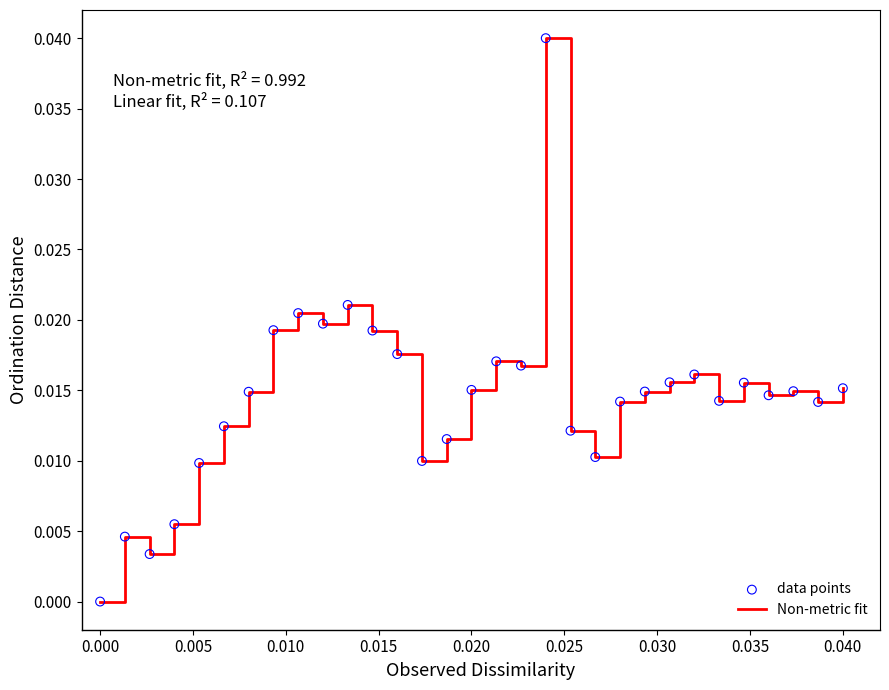

Is this an area chart (filled region under the line)?

No